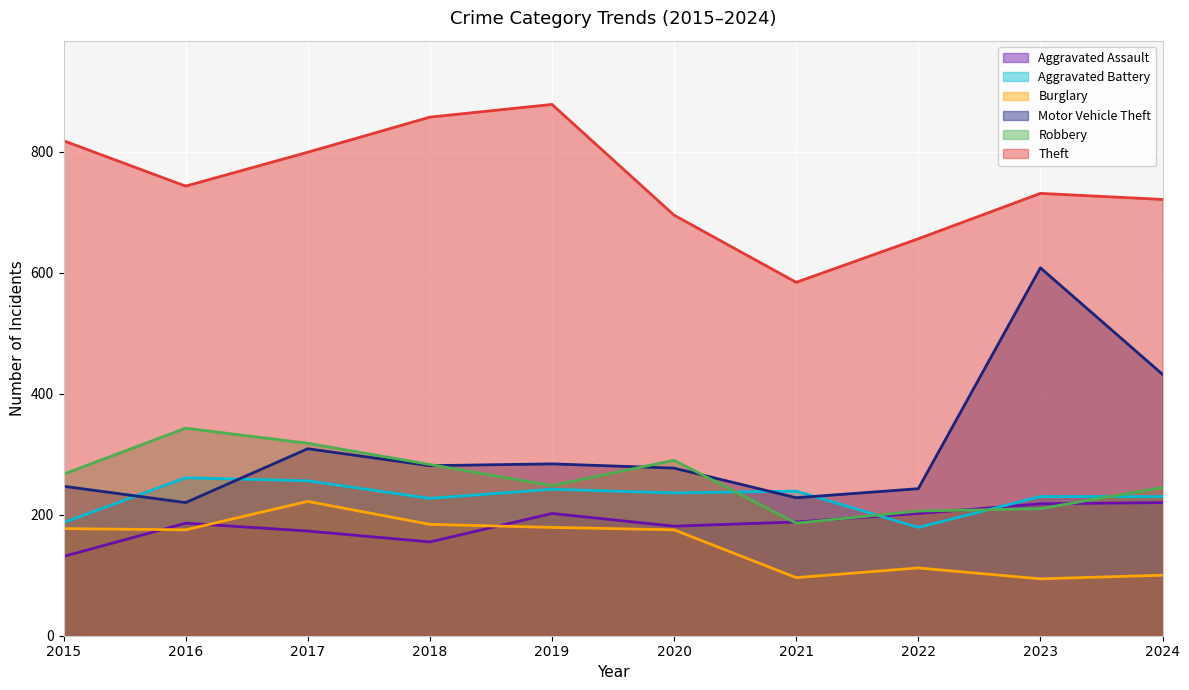

Is the value of Burglary at 2023 greater than the value of Aggravated Battery at 2019?

No